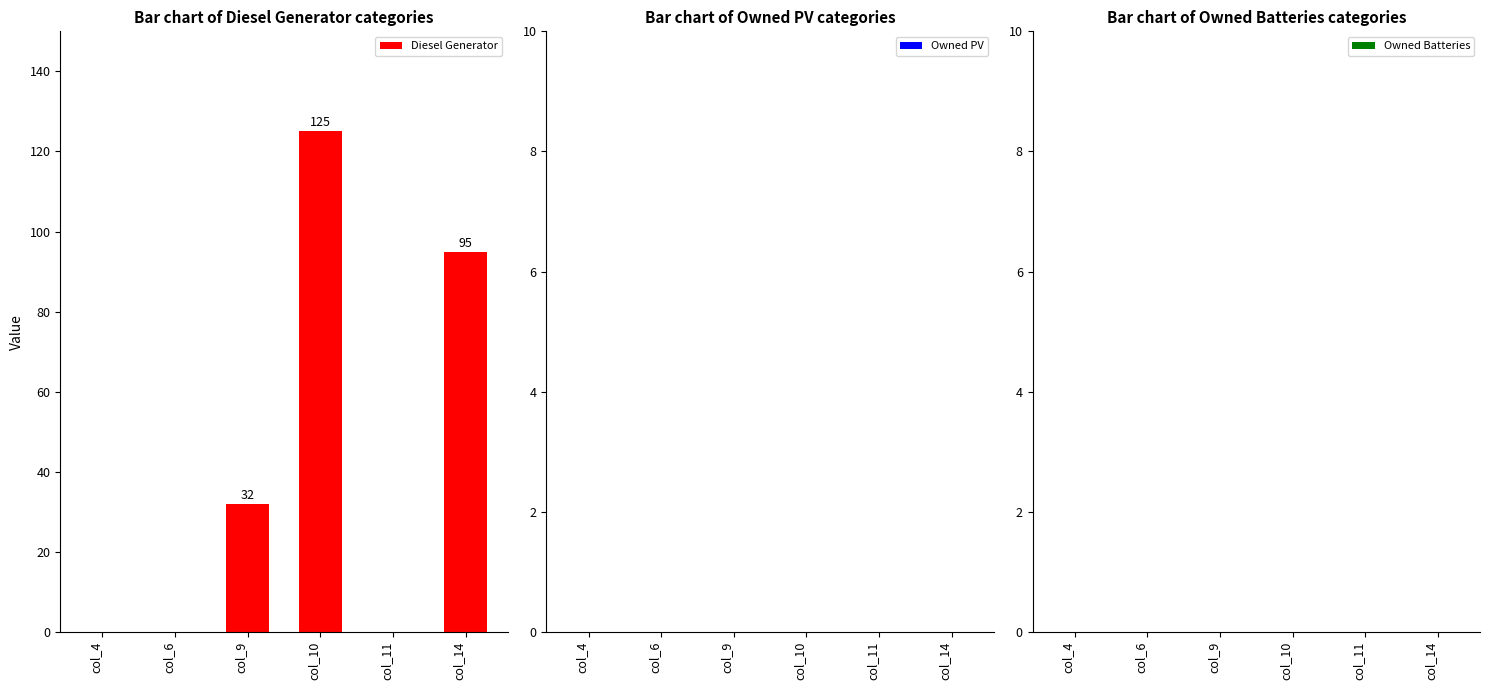

Reading left to right, what are all the values shown in this chart?

col_4=0	col_6=0	col_9=32	col_10=125	col_11=0	col_14=95